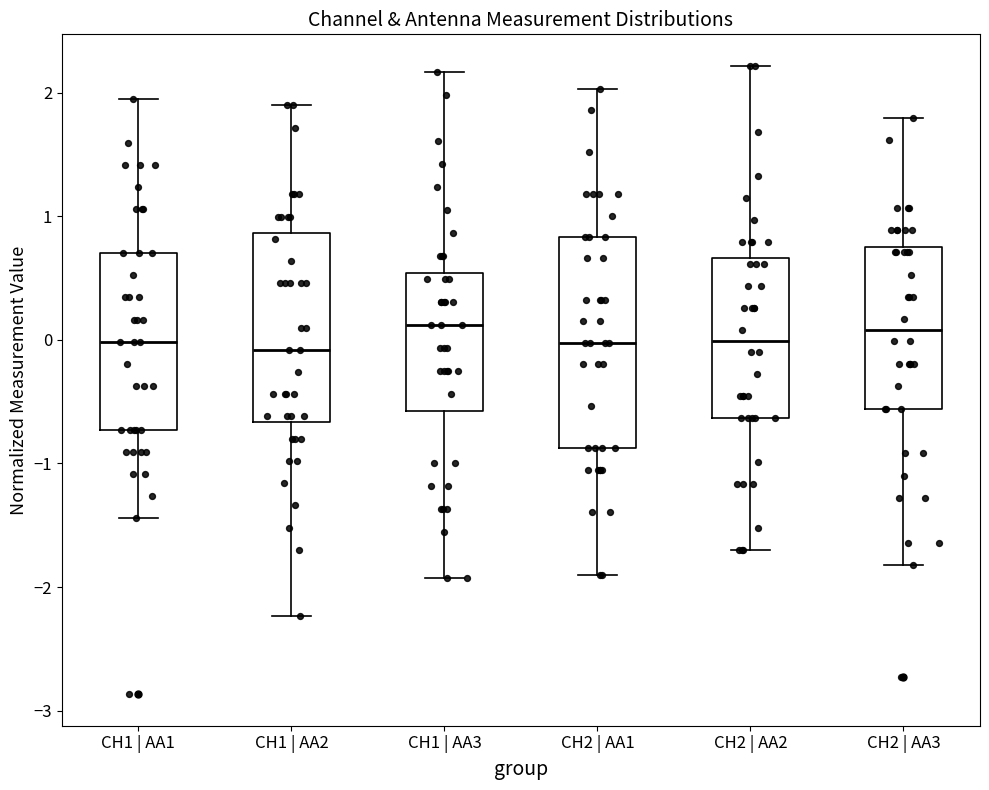

Reading left to right, read every box against the y-axis: the position of its median line, the range the box covers, and the ends of its whiskers. The values are not printed on the chart, so give them approximately, as read against the axis.

CH1 | AA1: median 0.0, box -0.7 to 0.7, whiskers -1.4 to 1.9
CH1 | AA2: median -0.1, box -0.7 to 0.9, whiskers -2.2 to 1.9
CH1 | AA3: median 0.1, box -0.6 to 0.5, whiskers -1.9 to 2.2
CH2 | AA1: median 0.0, box -0.9 to 0.8, whiskers -1.9 to 2.0
CH2 | AA2: median 0.0, box -0.6 to 0.7, whiskers -1.7 to 2.2
CH2 | AA3: median 0.1, box -0.6 to 0.8, whiskers -1.8 to 1.8